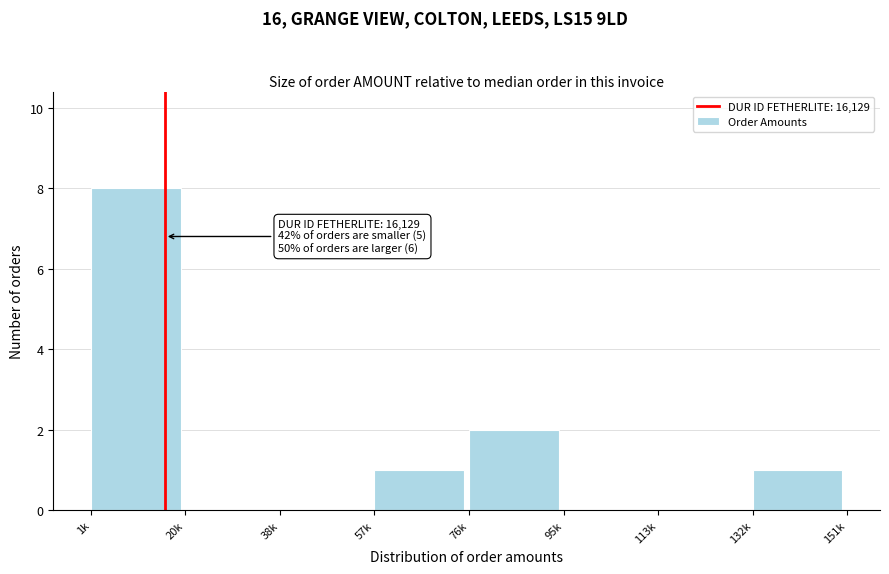

Reading left to right, list all the values displayed in this chart.

1k=8	20k=0	38k=0	57k=1	76k=2	95k=0	113k=0	132k=1